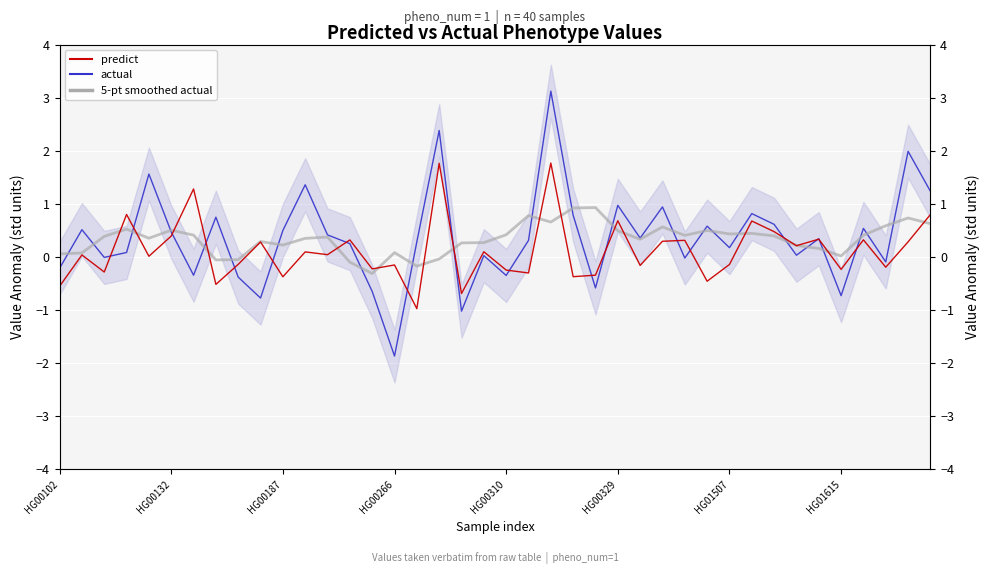

What is the value of the predict point at the 24th from the left?

-0.4